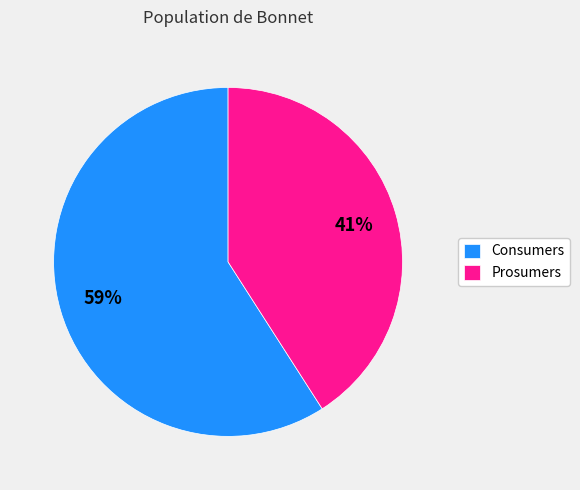

True or false: Prosumers accounts for 41% of the total.

True